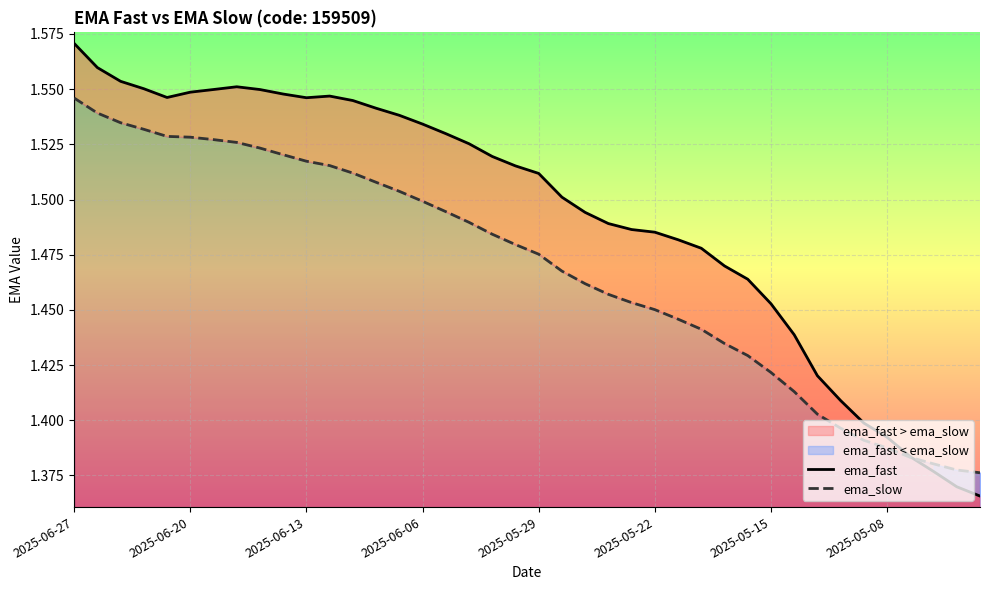

At which label does ema_slow reach its peak?

2025-06-27